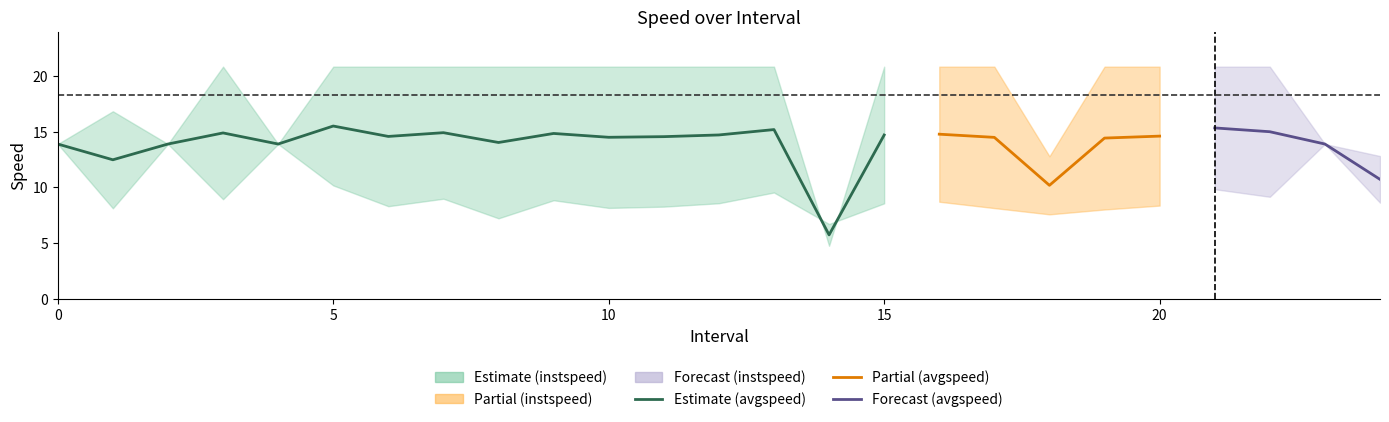

What is the value of the avgspeed point at the 1st from the left?

13.9